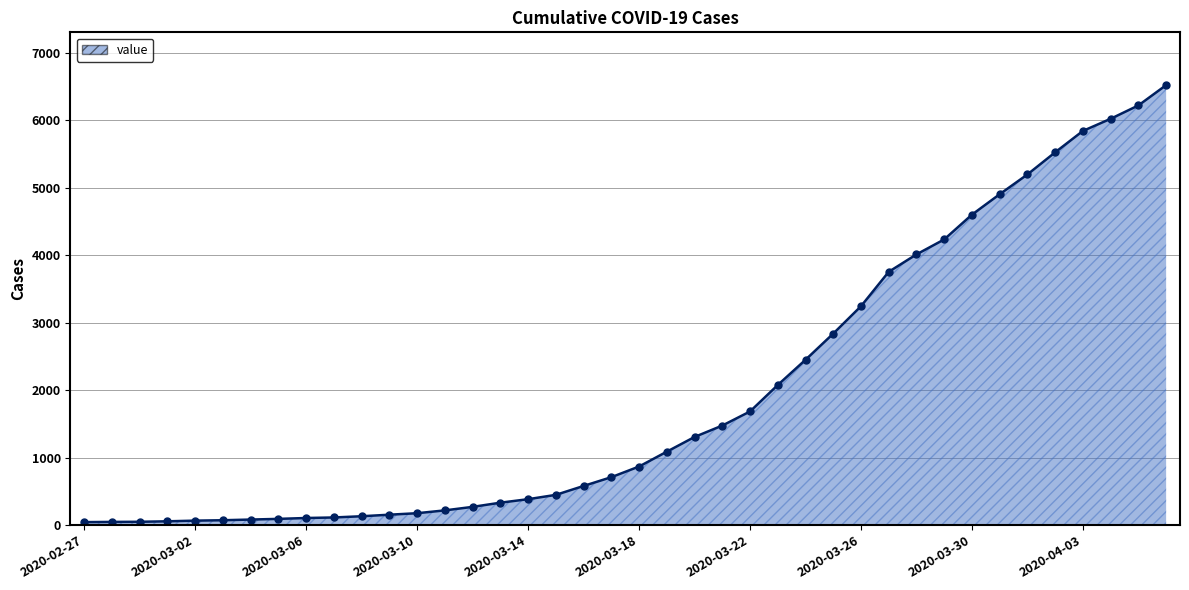

What is the value of the 5th point from the left?

65